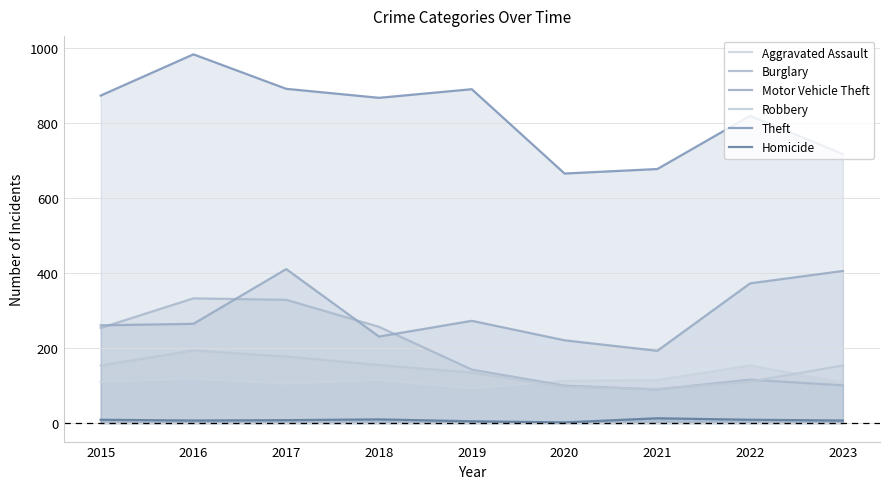

What is the sum of the Burglary values at 2019 and 2022?

259